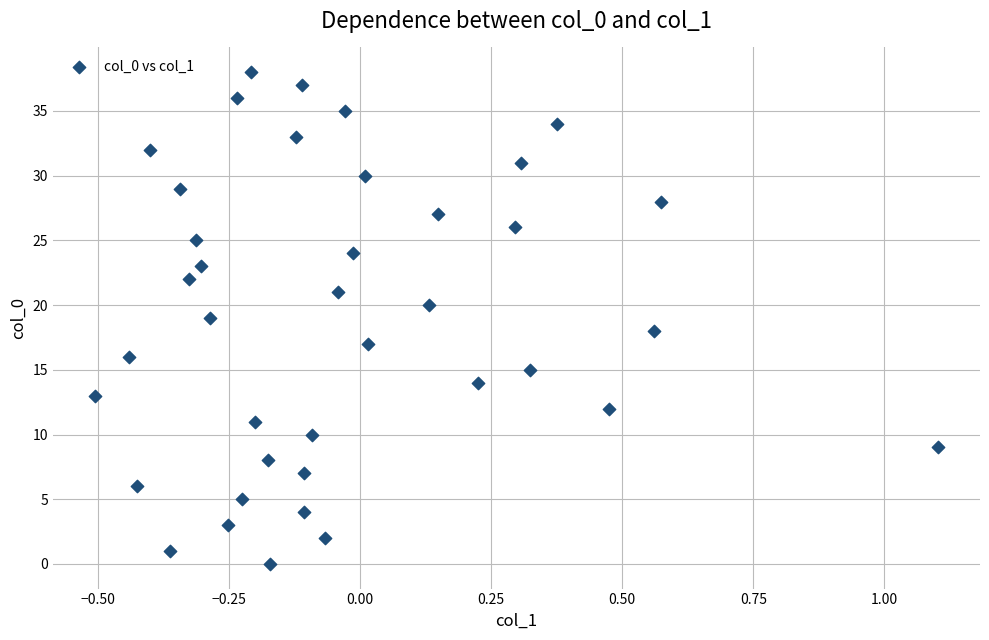

What is the range of Y values (max minus min)?

38